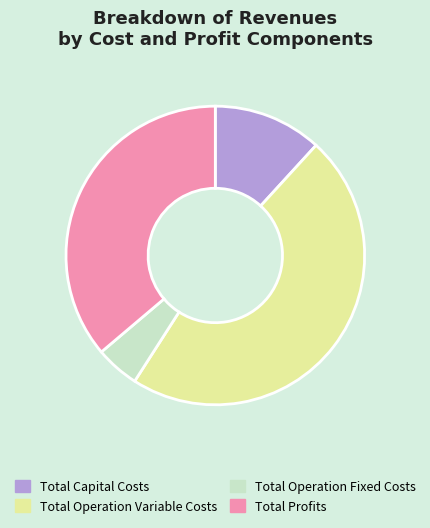

Count the number of slices in the pie.

4